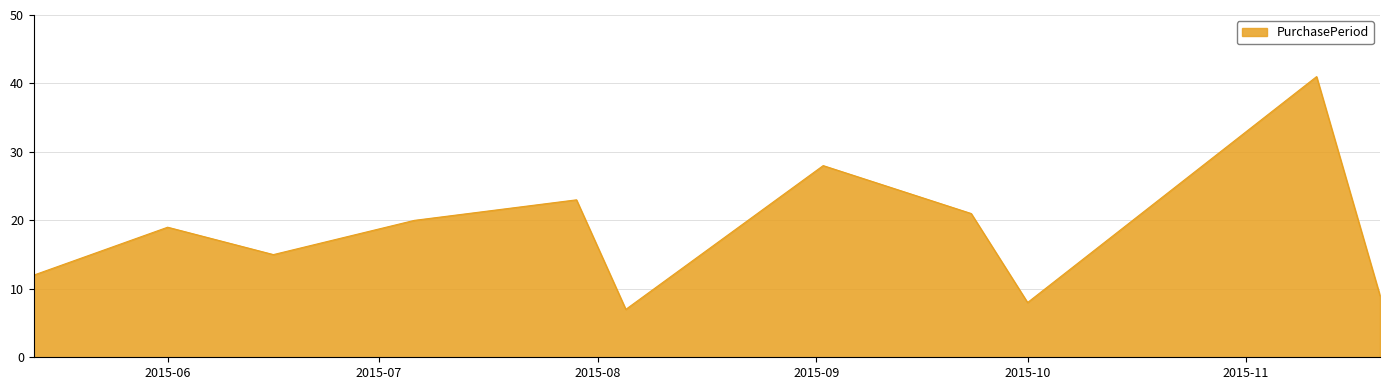

What is the minimum value shown in the chart?

7